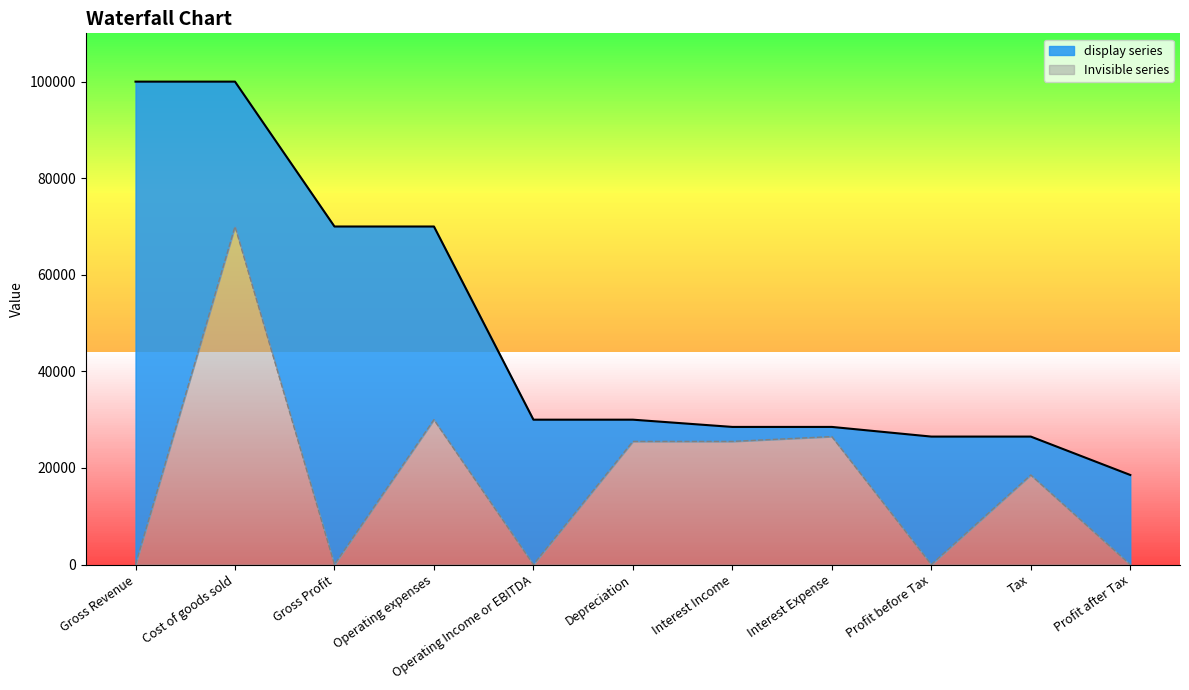

Does the chart display data point markers on the line(s)?

No